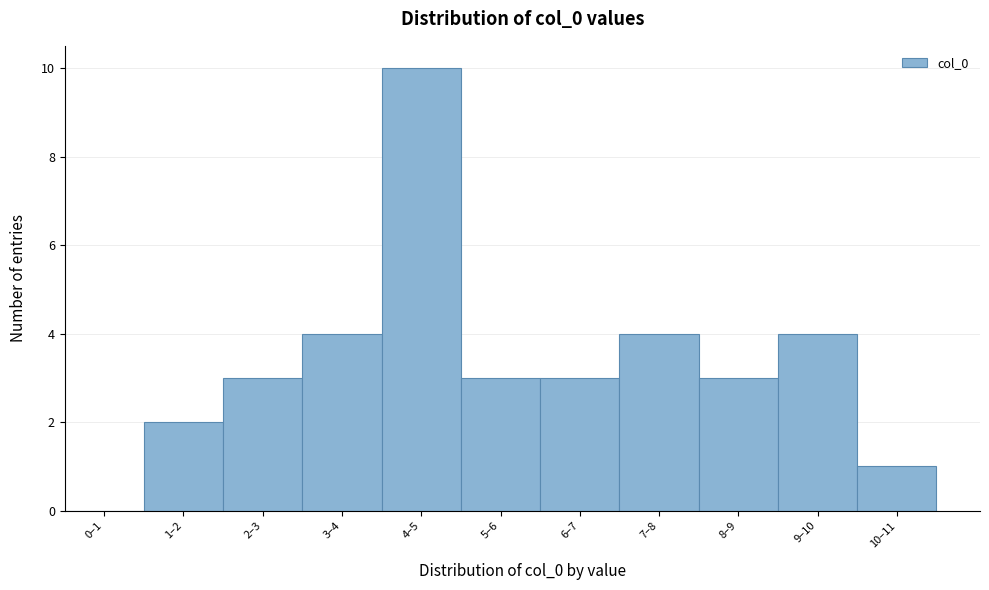

Reading left to right, extract all data points from this chart.

0–1=0	1–2=2	2–3=3	3–4=4	4–5=10	5–6=3	6–7=3	7–8=4	8–9=3	9–10=4	10–11=1